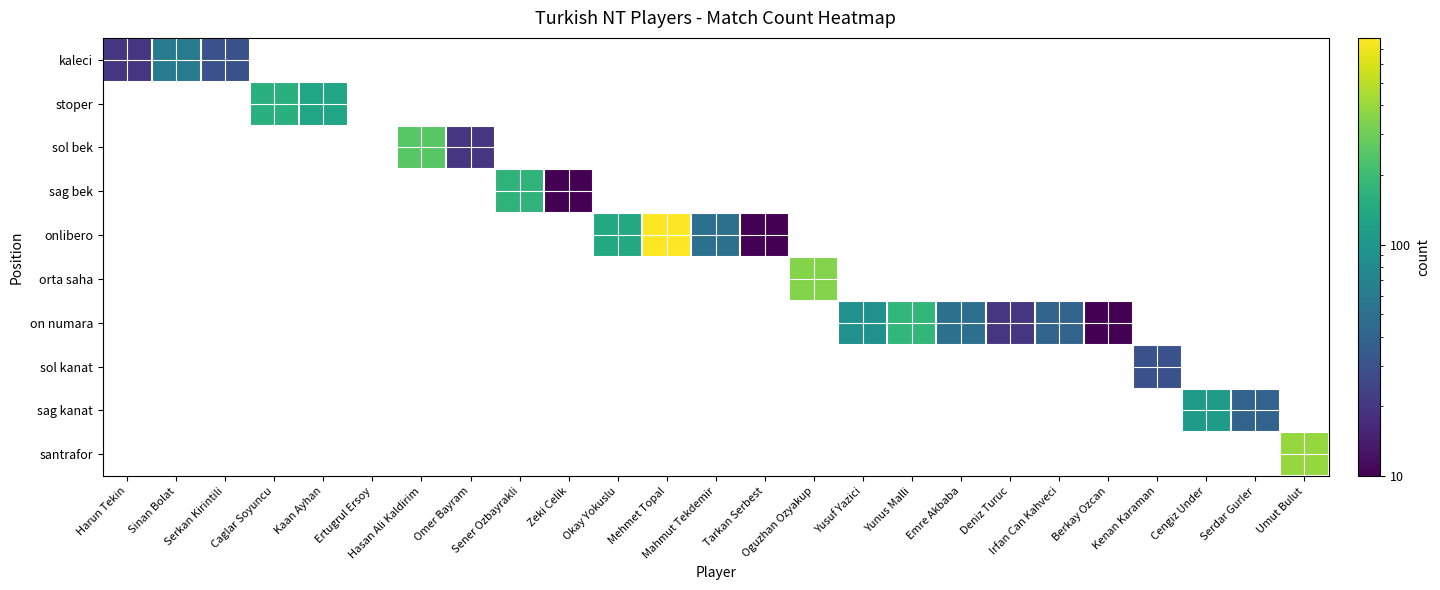

How many distinct data groups are displayed?

10